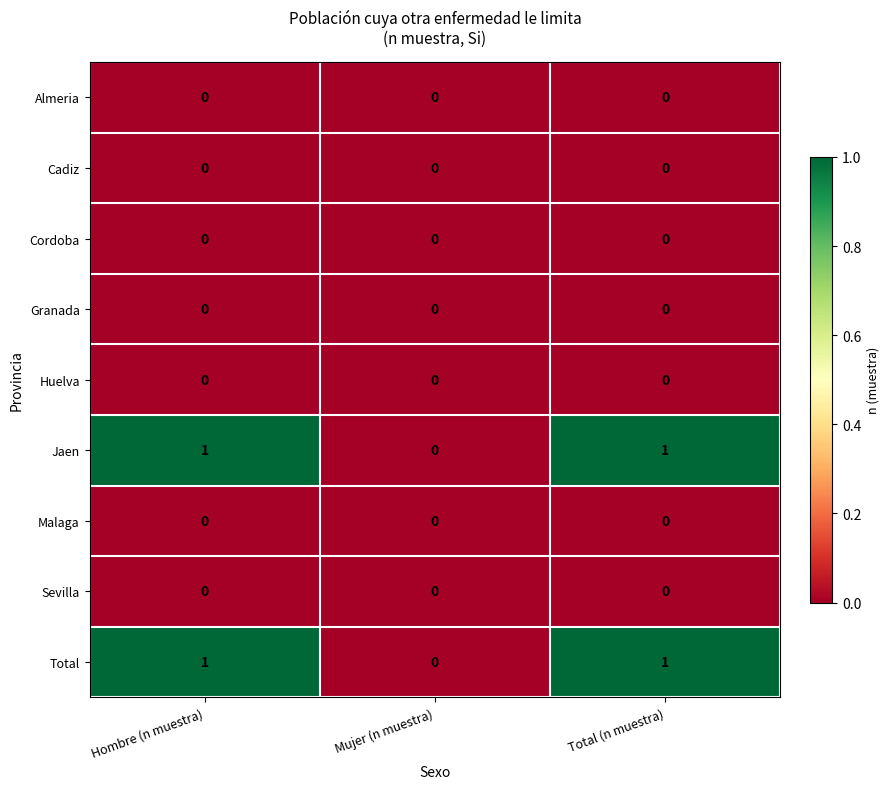

Is the value of Huelva at Hombre (n muestra) greater than the value of Jaen at Hombre (n muestra)?

No